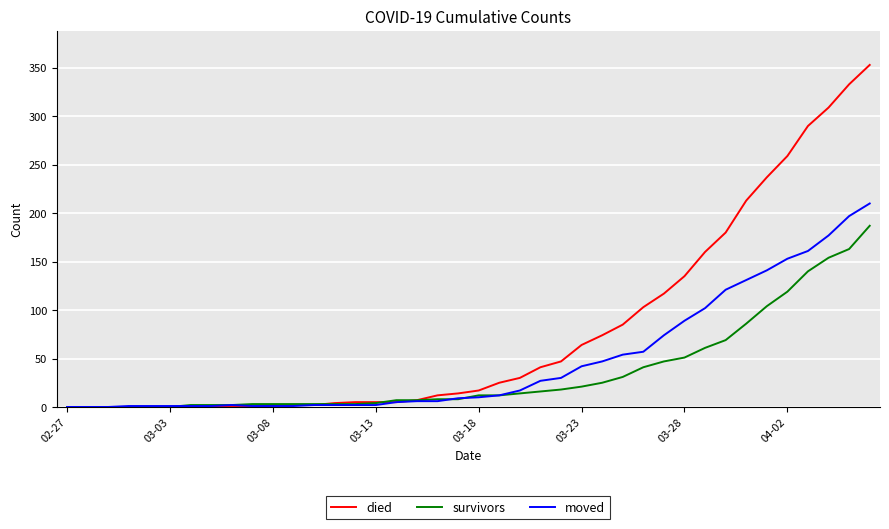

Which series has the largest range (max minus min)?

died